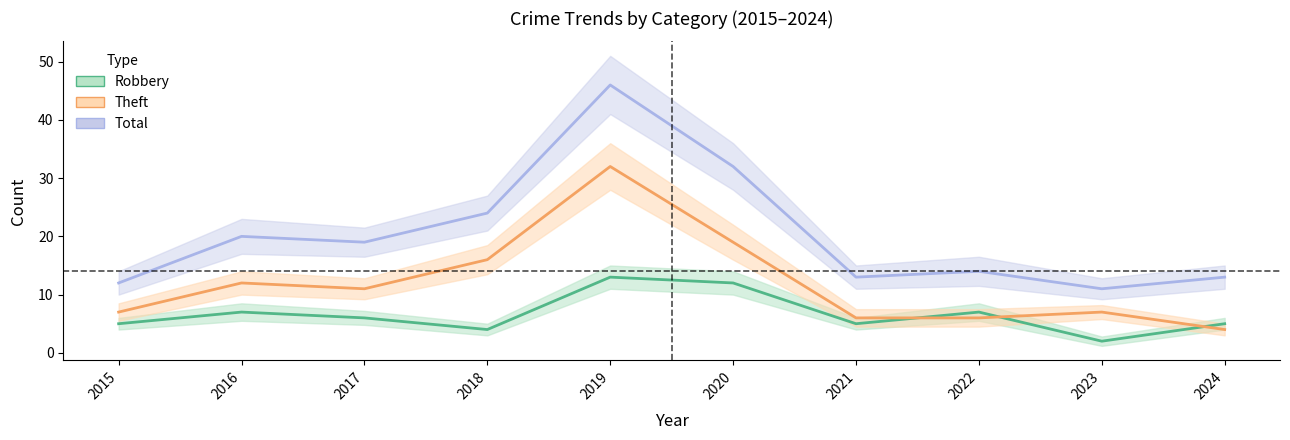

How many lines are shown in the chart?

3